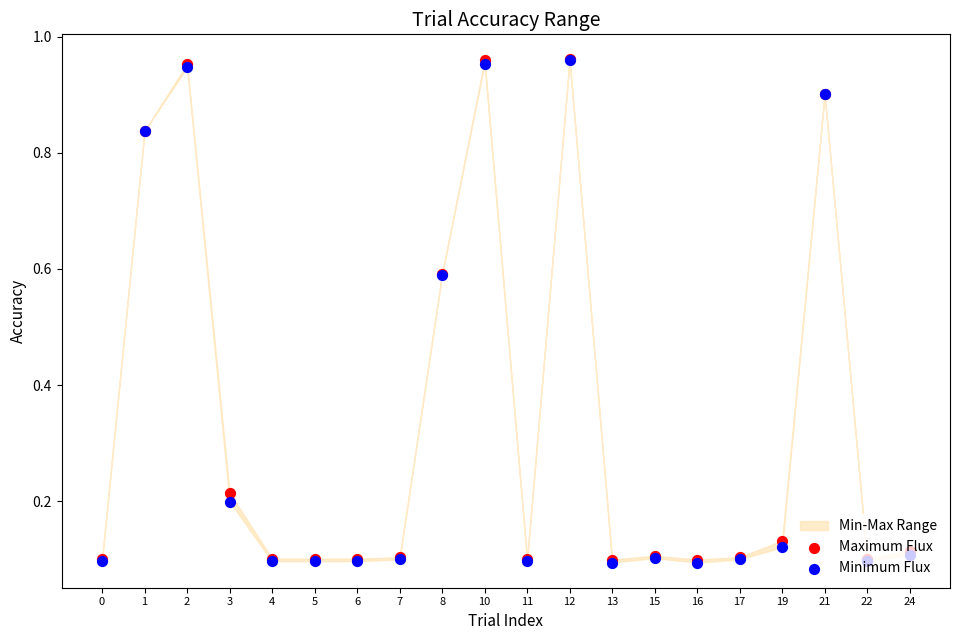

What is the total value across all series at 22?

0.2